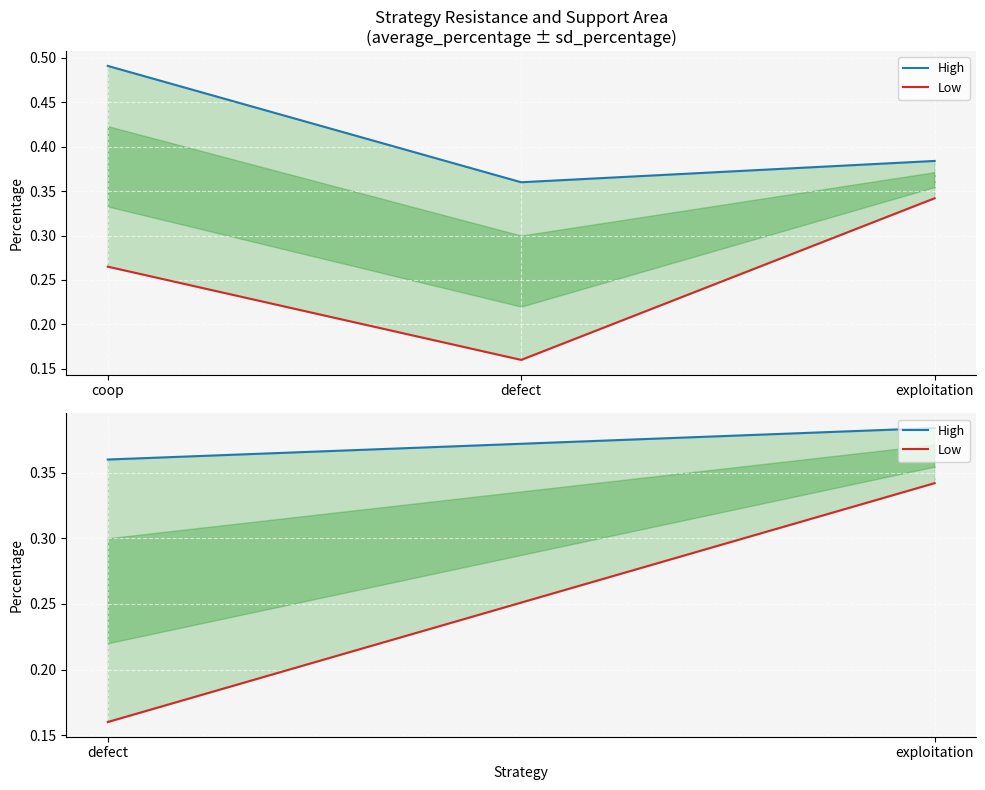

Reading left to right, extract all data points from this chart.

High: 0.4	0.4
Low: 0.2	0.3